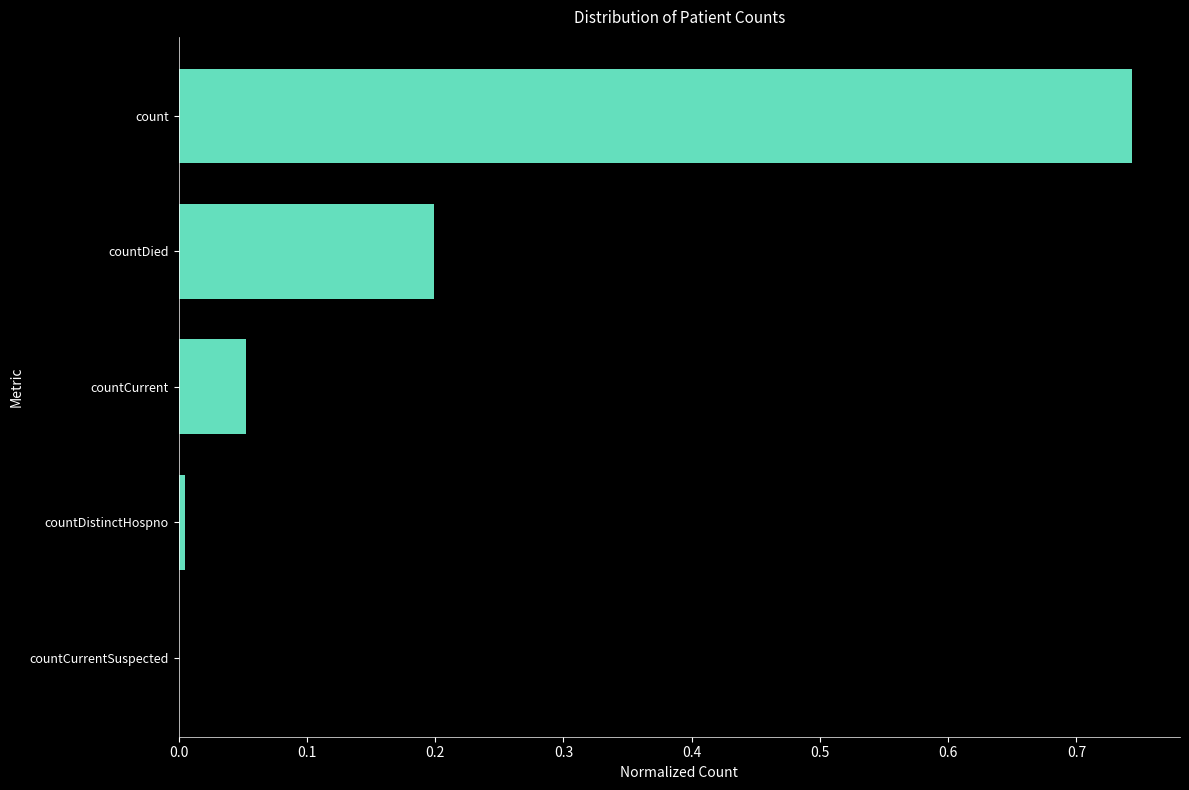

Are the bars grouped side by side (vs. stacked)?

No